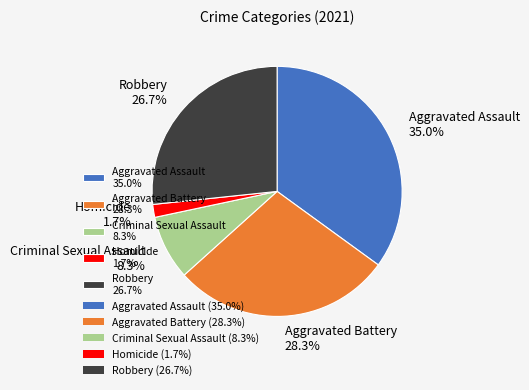

What is the ratio of the value at Aggravated Assault to the value at Aggravated Battery?

1.2